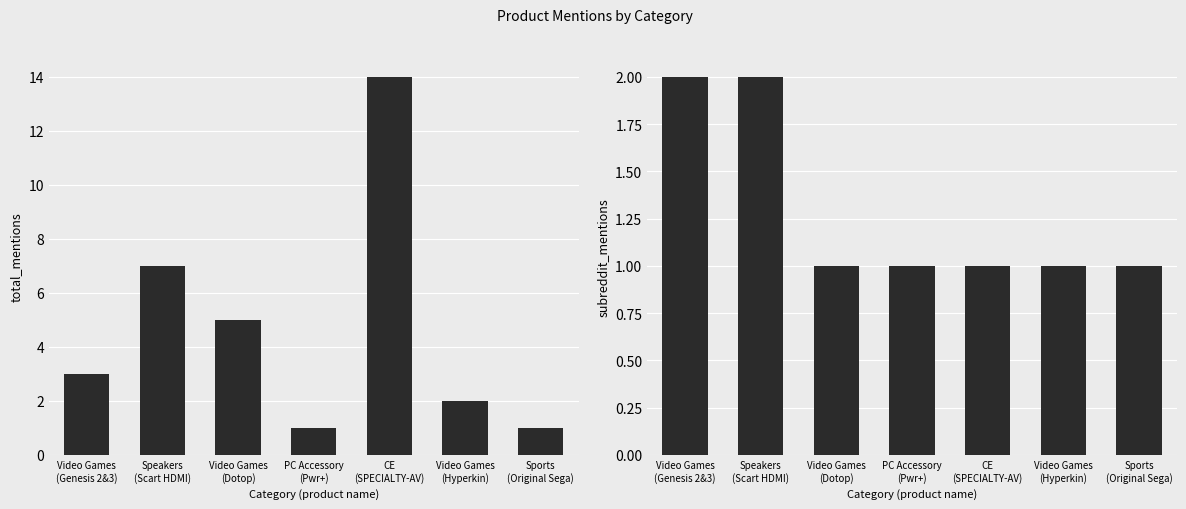

The total_mentions series shows 2 at Video Games
(Hyperkin). True or false?

True